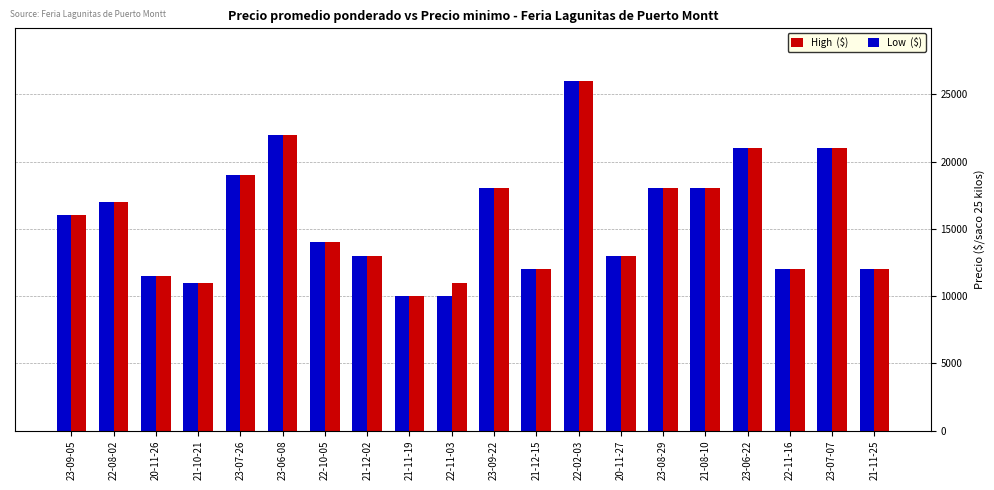

Are the bars grouped side by side (vs. stacked)?

Yes